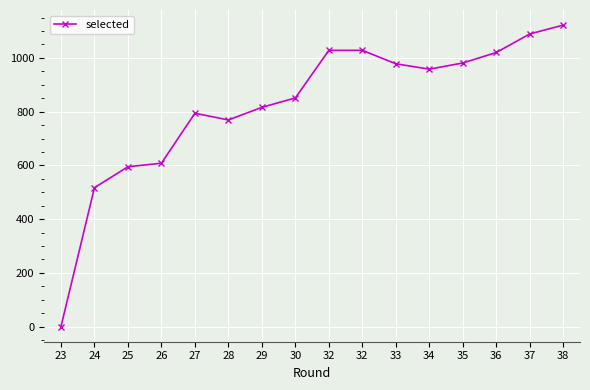

How many positive values are there?

15